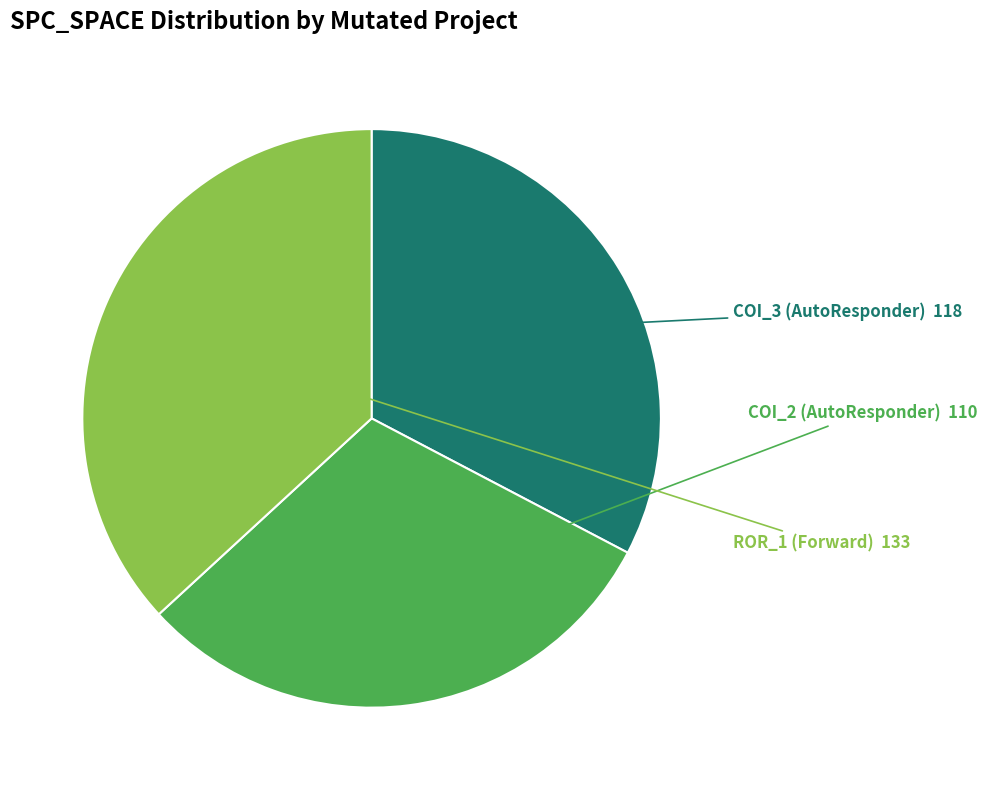

Is it true that COI_3 (AutoResponder) is 42% of the pie?

False